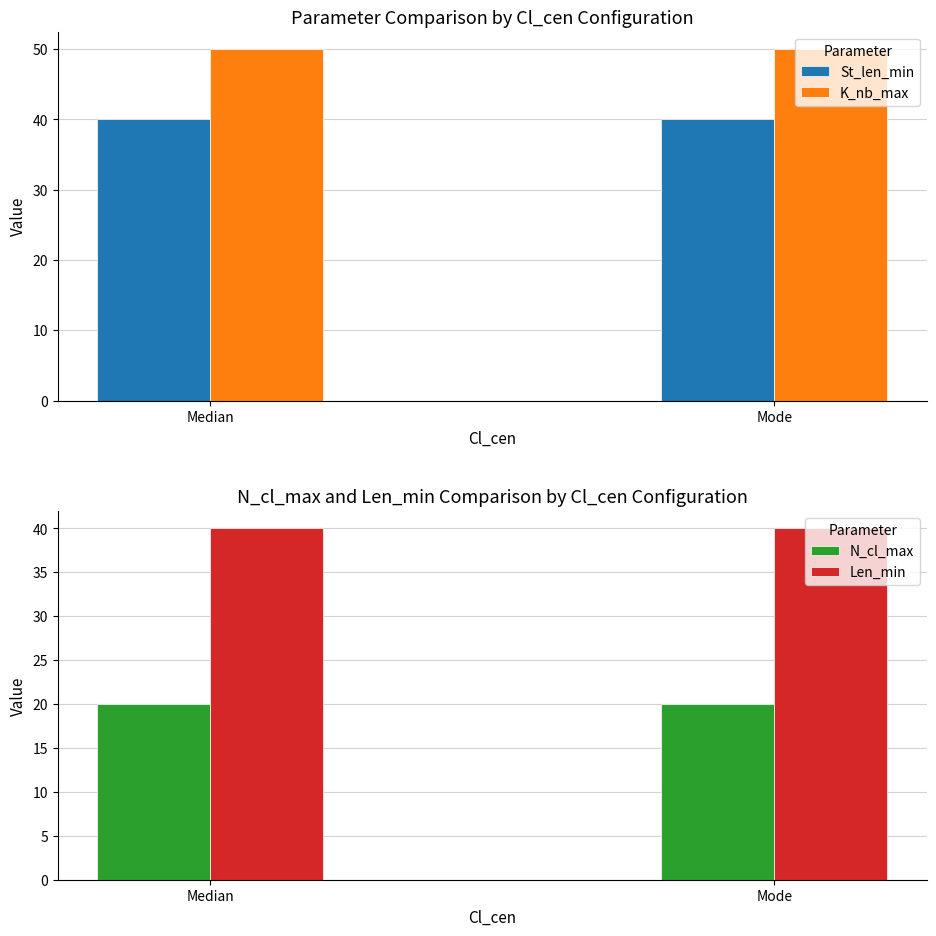

The K_nb_max series shows 30 at Mode. True or false?

False